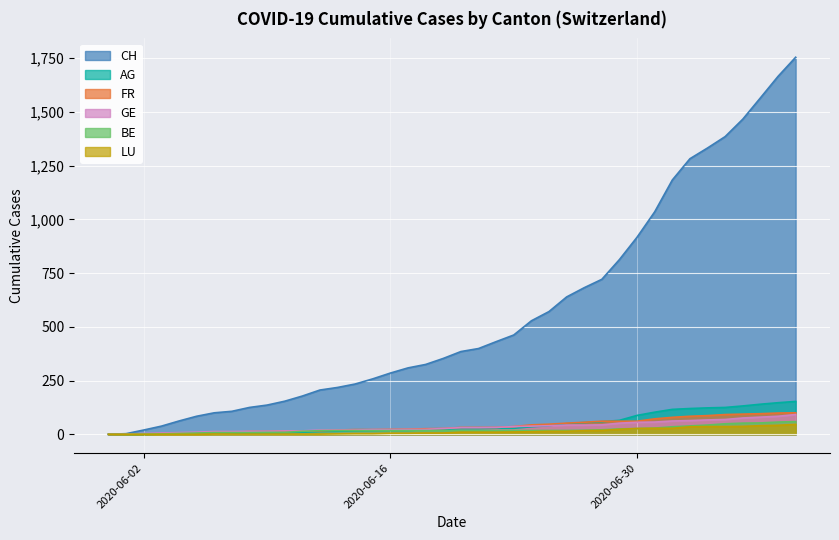

At which label does BE reach its minimum?

2020-05-31